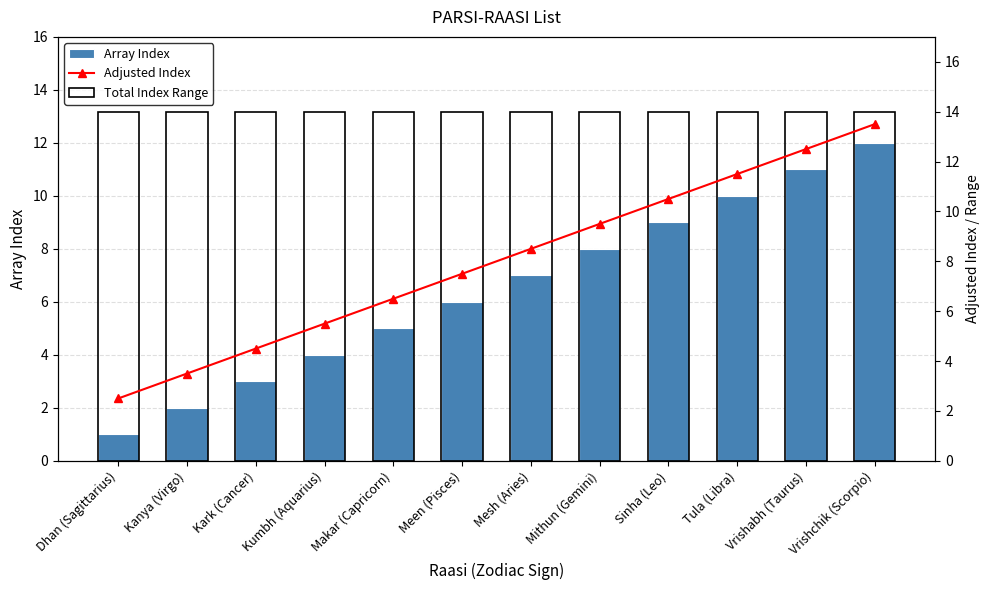

Reading right to left, list all the values displayed in this chart.

Array Index: Vrishchik (Scorpio)=12.0	Vrishabh (Taurus)=11.0	Tula (Libra)=10.0	Sinha (Leo)=9.0	Mithun (Gemini)=8.0	Mesh (Aries)=7.0	Meen (Pisces)=6.0	Makar (Capricorn)=5.0	Kumbh (Aquarius)=4.0	Kark (Cancer)=3.0	Kanya (Virgo)=2.0	Dhan (Sagittarius)=1.0
Adjusted Index: Vrishchik (Scorpio)=13.5	Vrishabh (Taurus)=12.5	Tula (Libra)=11.5	Sinha (Leo)=10.5	Mithun (Gemini)=9.5	Mesh (Aries)=8.5	Meen (Pisces)=7.5	Makar (Capricorn)=6.5	Kumbh (Aquarius)=5.5	Kark (Cancer)=4.5	Kanya (Virgo)=3.5	Dhan (Sagittarius)=2.5
Total Index Range: Vrishchik (Scorpio)=14.0	Vrishabh (Taurus)=14.0	Tula (Libra)=14.0	Sinha (Leo)=14.0	Mithun (Gemini)=14.0	Mesh (Aries)=14.0	Meen (Pisces)=14.0	Makar (Capricorn)=14.0	Kumbh (Aquarius)=14.0	Kark (Cancer)=14.0	Kanya (Virgo)=14.0	Dhan (Sagittarius)=14.0